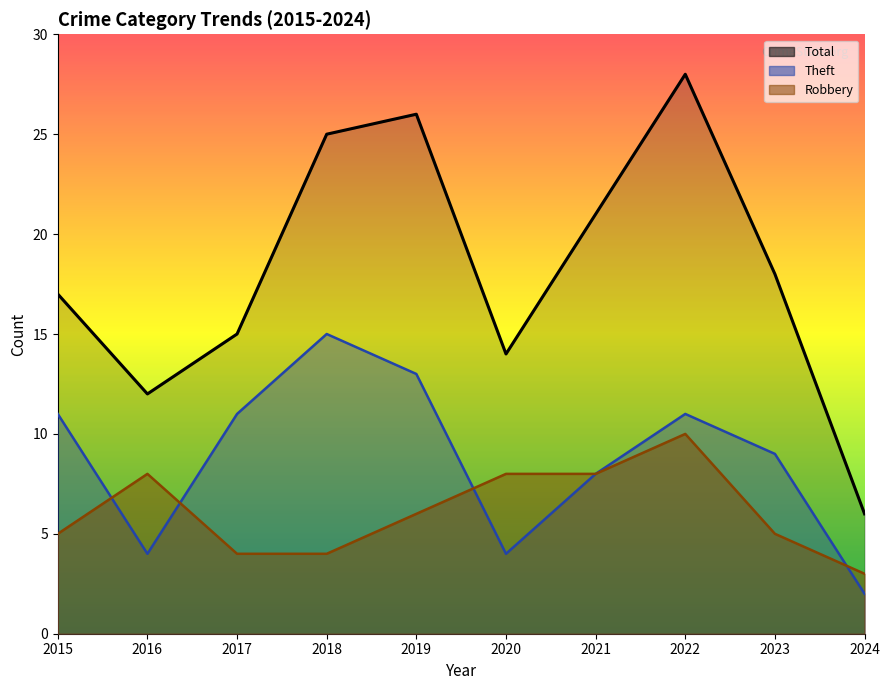

True or false: Total has a value of 7 at 2020.

False